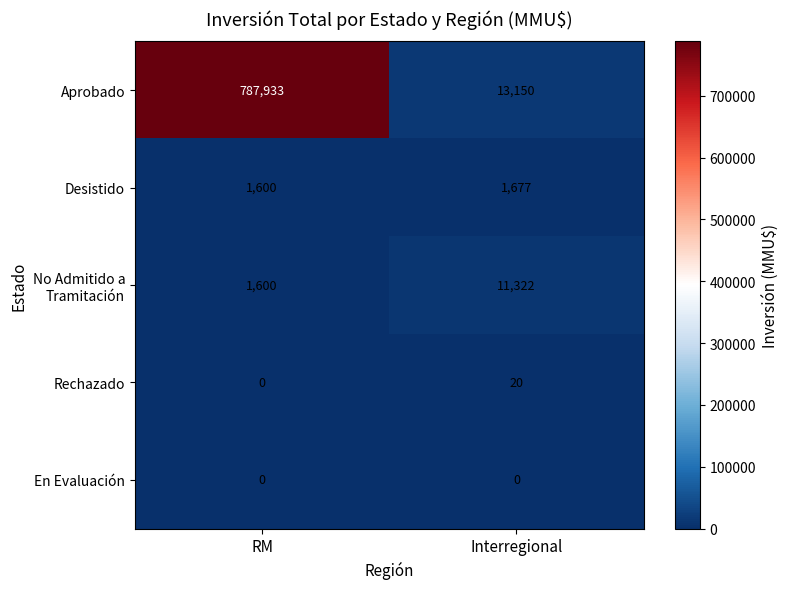

Rank the categories by Aprobado value from lowest to highest.

Interregional, RM